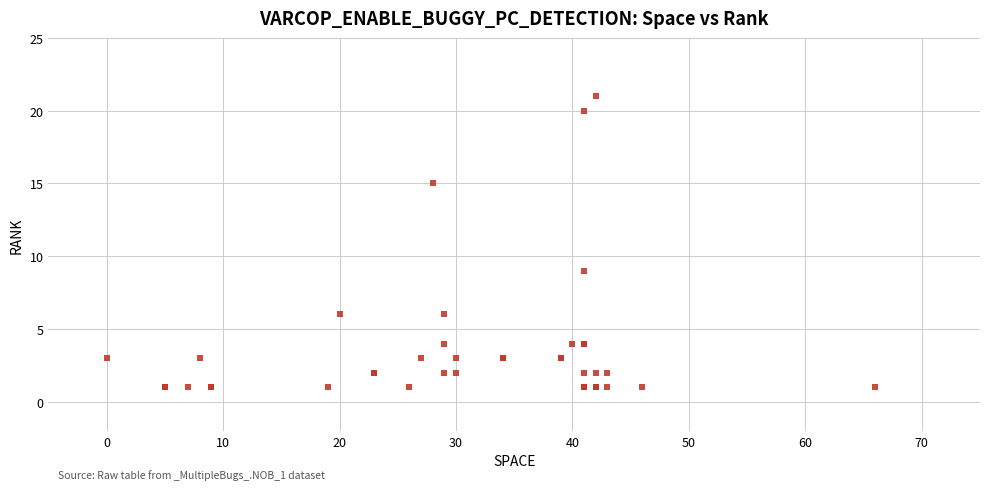

What Y value in the scatter plot is closest to 11?

9